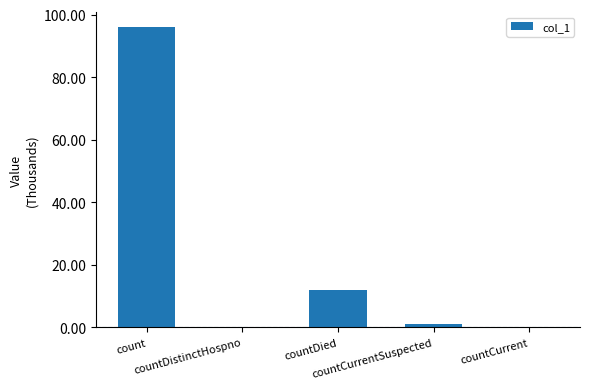

Are the bars horizontal?

No